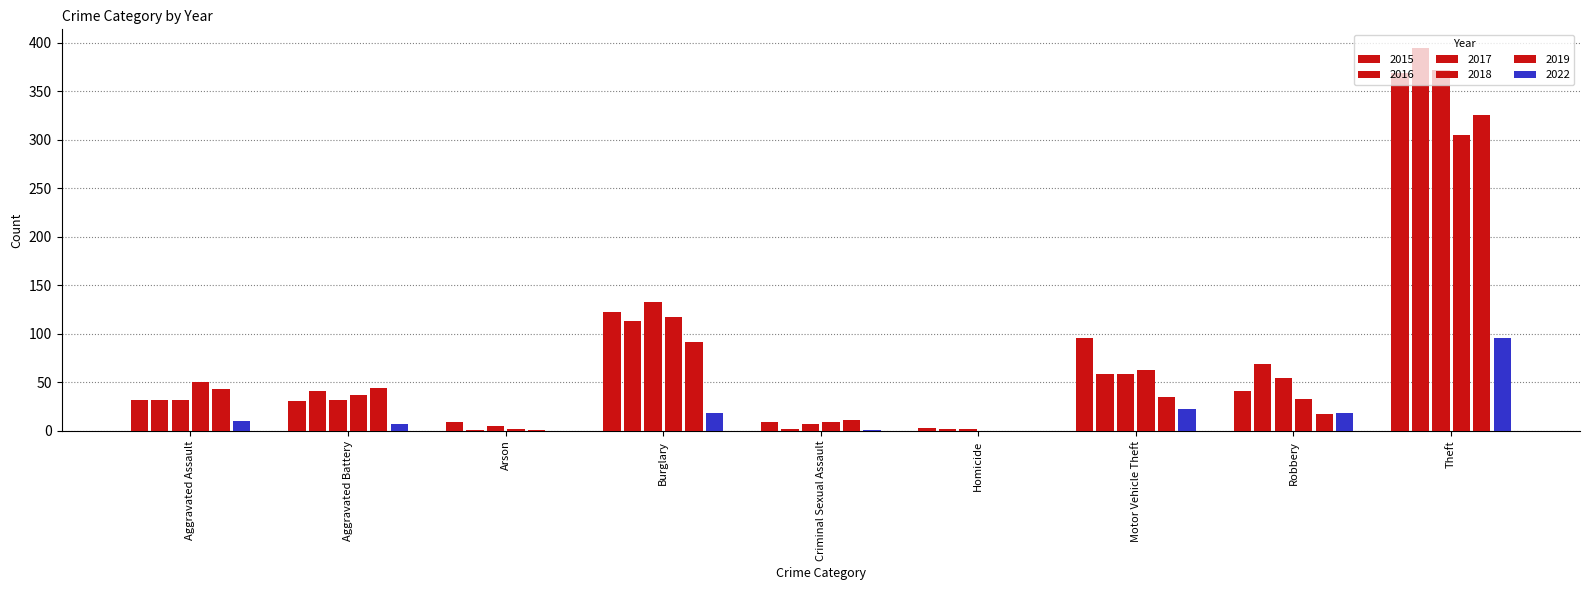

Where is 2019 nearest to the value 162?

Burglary